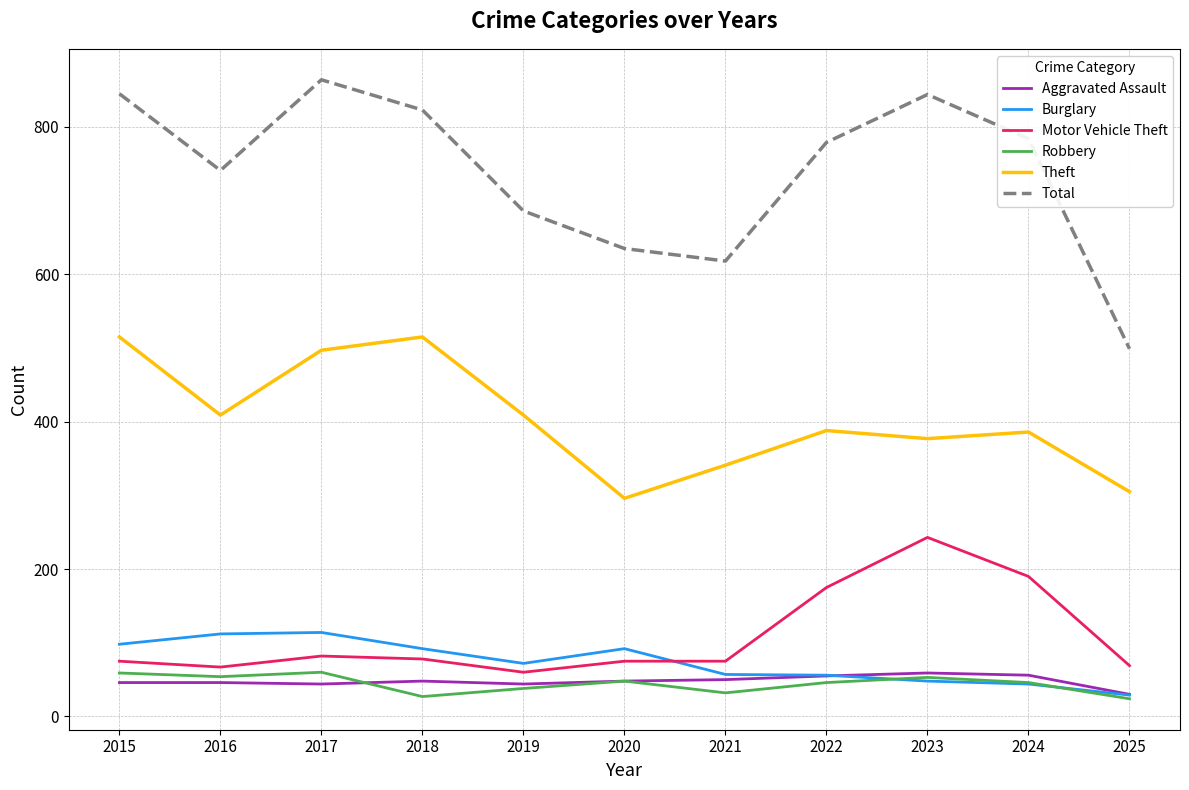

What is the total value across all series at 2017?

1661